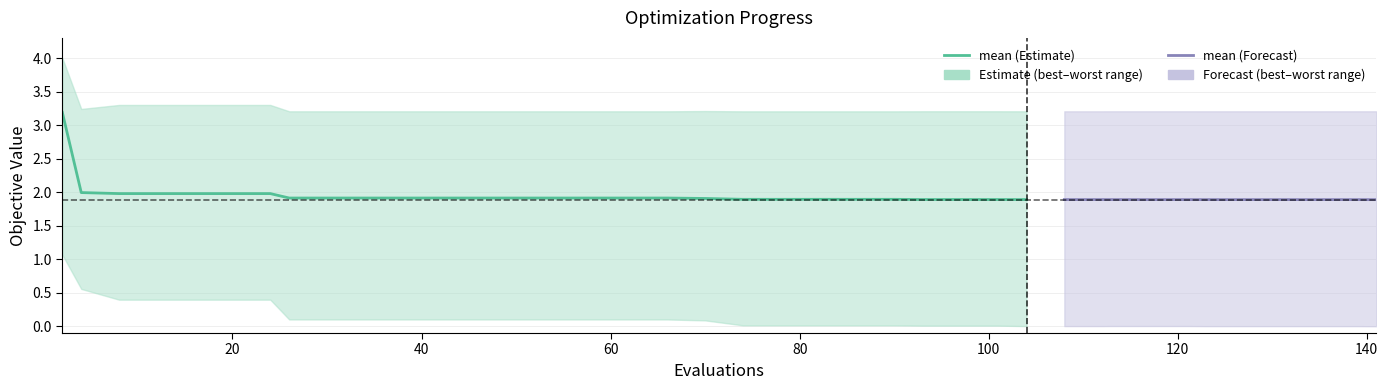

Which has a higher value, 66 or 8?

8